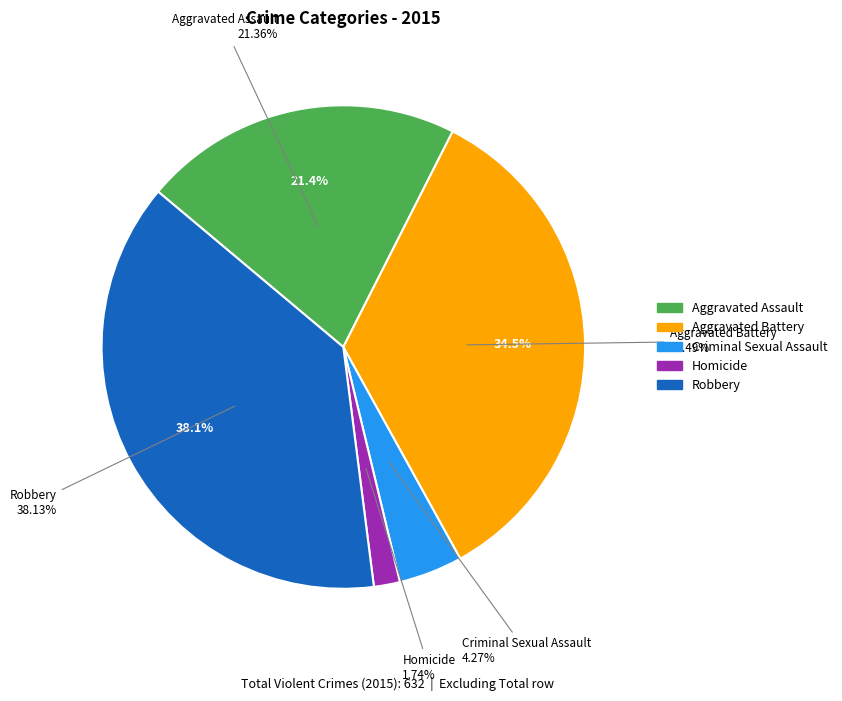

How many slices are in this pie chart?

5